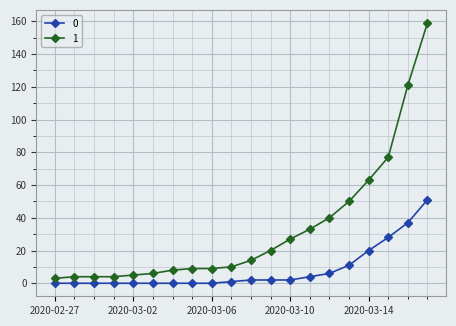

List the series in order of their overall mean, highest first.

1, 0